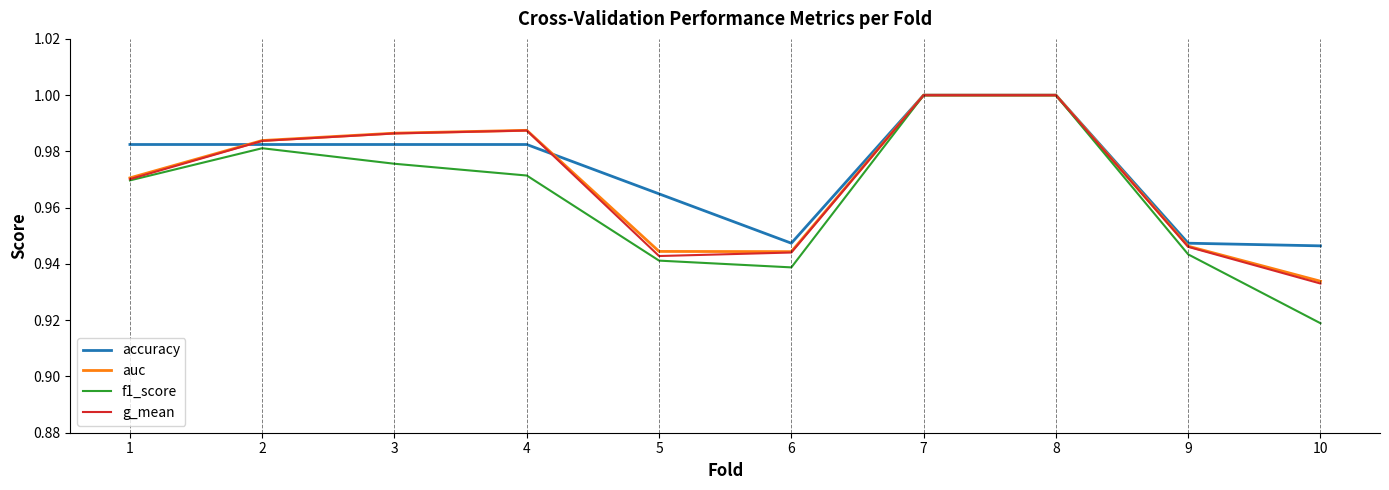

Is the value of f1_score at 4 greater than the value of auc at 7?

No